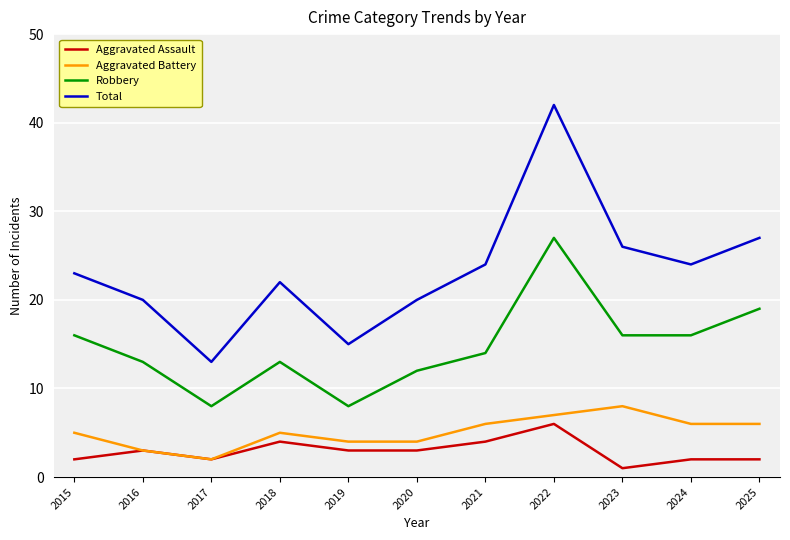

Is this an area chart (filled region under the line)?

No